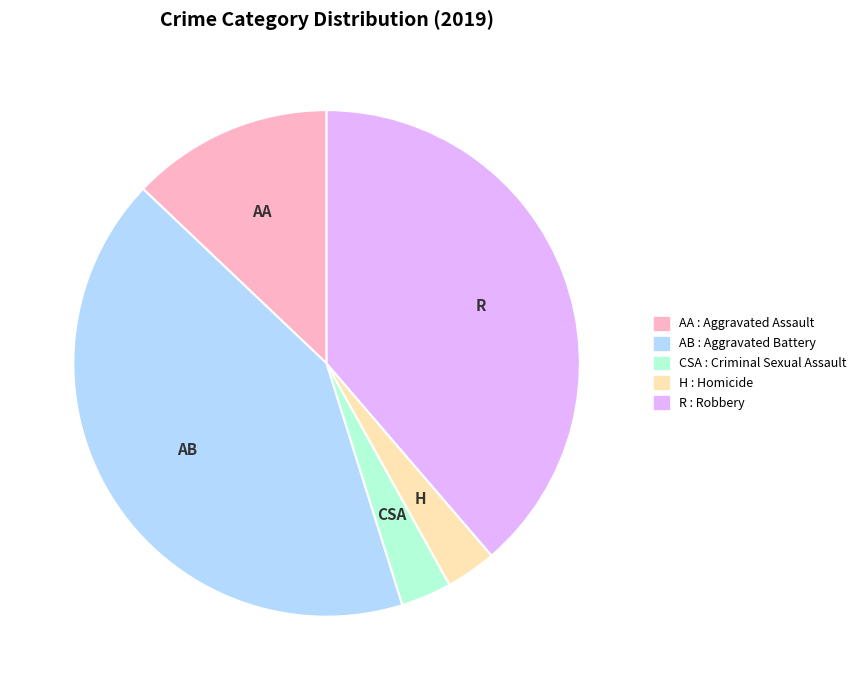

Is there a majority slice in this chart?

No